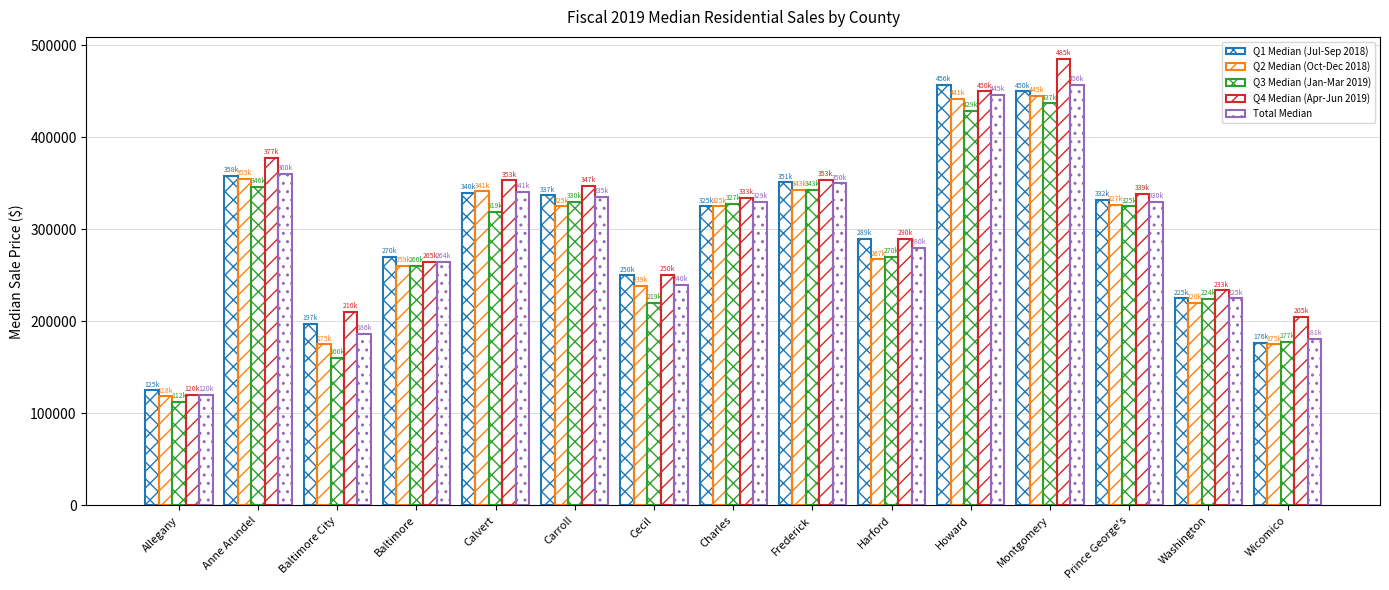

Reading left to right, extract all data points from this chart.

Q1 Median (Jul-Sep 2018): Allegany=125000	Anne Arundel=358000	Baltimore City=197000	Baltimore=270000	Calvert=340000	Carroll=337000	Cecil=250000	Charles=325000	Frederick=351023	Harford=289900	Howard=456985	Montgomery=450000	Prince George's=332000	Washington=225000	Wicomico=176250
Q2 Median (Oct-Dec 2018): Allegany=118500	Anne Arundel=355000	Baltimore City=175000	Baltimore=259900	Calvert=341250	Carroll=325000	Cecil=239030	Charles=325000	Frederick=343000	Harford=267500	Howard=441508	Montgomery=445000	Prince George's=327000	Washington=220000	Wicomico=175000
Q3 Median (Jan-Mar 2019): Allegany=112700	Anne Arundel=346588	Baltimore City=160000	Baltimore=260000	Calvert=319000	Carroll=330000	Cecil=219900	Charles=327713	Frederick=343341	Harford=270000	Howard=429000	Montgomery=437000	Prince George's=325000	Washington=224900	Wicomico=177750
Q4 Median (Apr-Jun 2019): Allegany=120000	Anne Arundel=377500	Baltimore City=210000	Baltimore=265000	Calvert=353194	Carroll=347700	Cecil=250500	Charles=333875	Frederick=353500	Harford=290000	Howard=450000	Montgomery=485000	Prince George's=339000	Washington=233750	Wicomico=205000
Total Median: Allegany=120000	Anne Arundel=360000	Baltimore City=186000	Baltimore=264500	Calvert=341000	Carroll=335000	Cecil=240000	Charles=329502	Frederick=350000	Harford=280000	Howard=445990	Montgomery=456649	Prince George's=330000	Washington=225000	Wicomico=181000